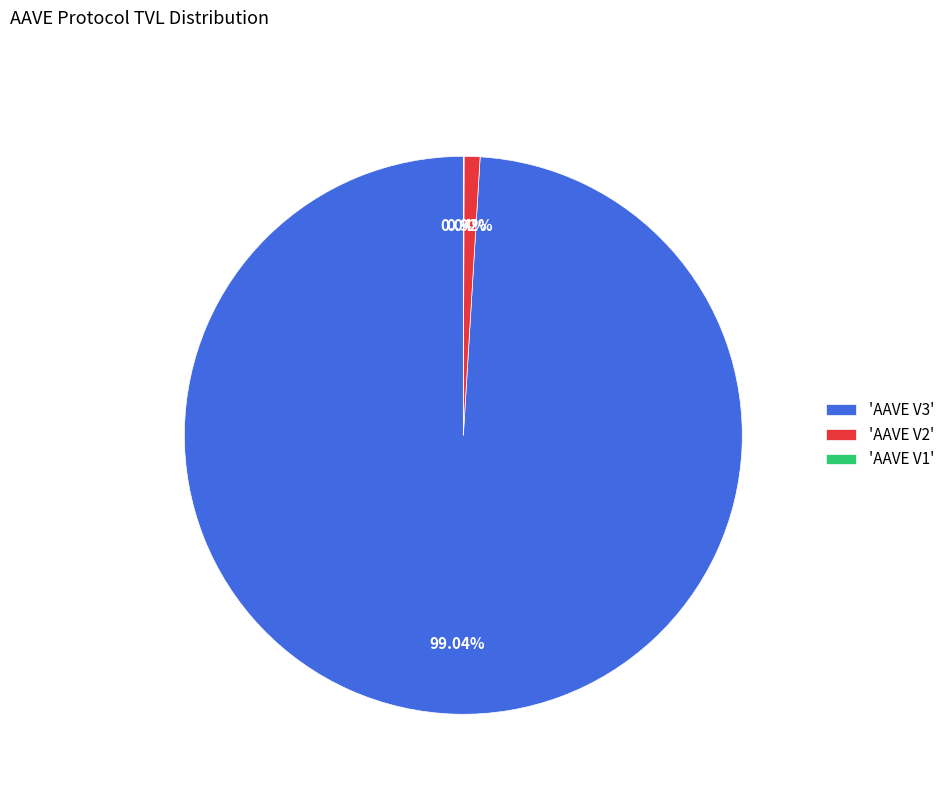

Which category has the biggest portion of the pie?

'AAVE V3'